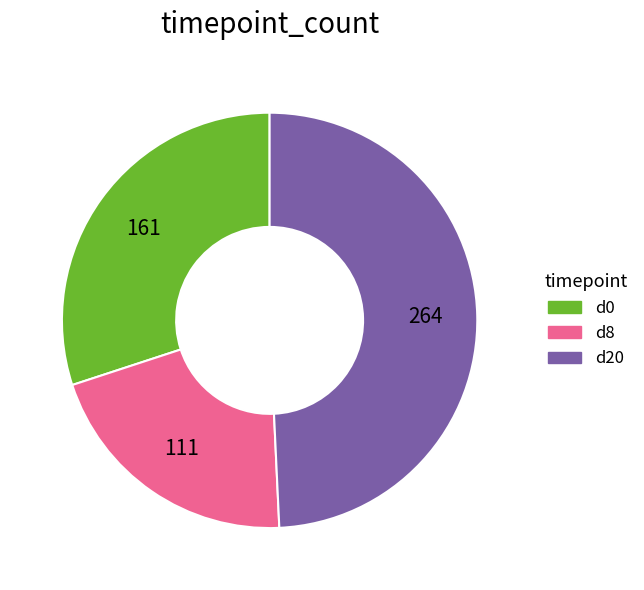

Which category has the biggest portion of the pie?

d20